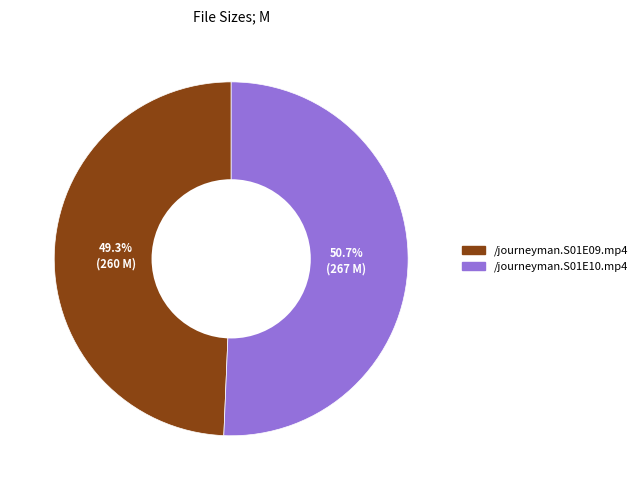

Approximately how many times larger is the value at /journeyman.S01E09.mp4 compared to /journeyman.S01E10.mp4?

1.0